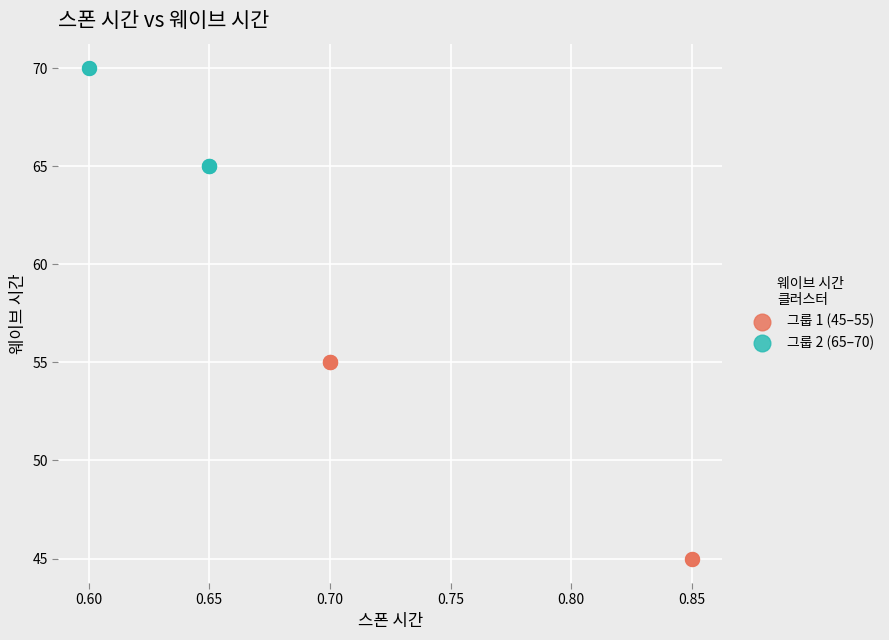

Which series reaches the minimum Y coordinate?

그룹 1 (45–55)